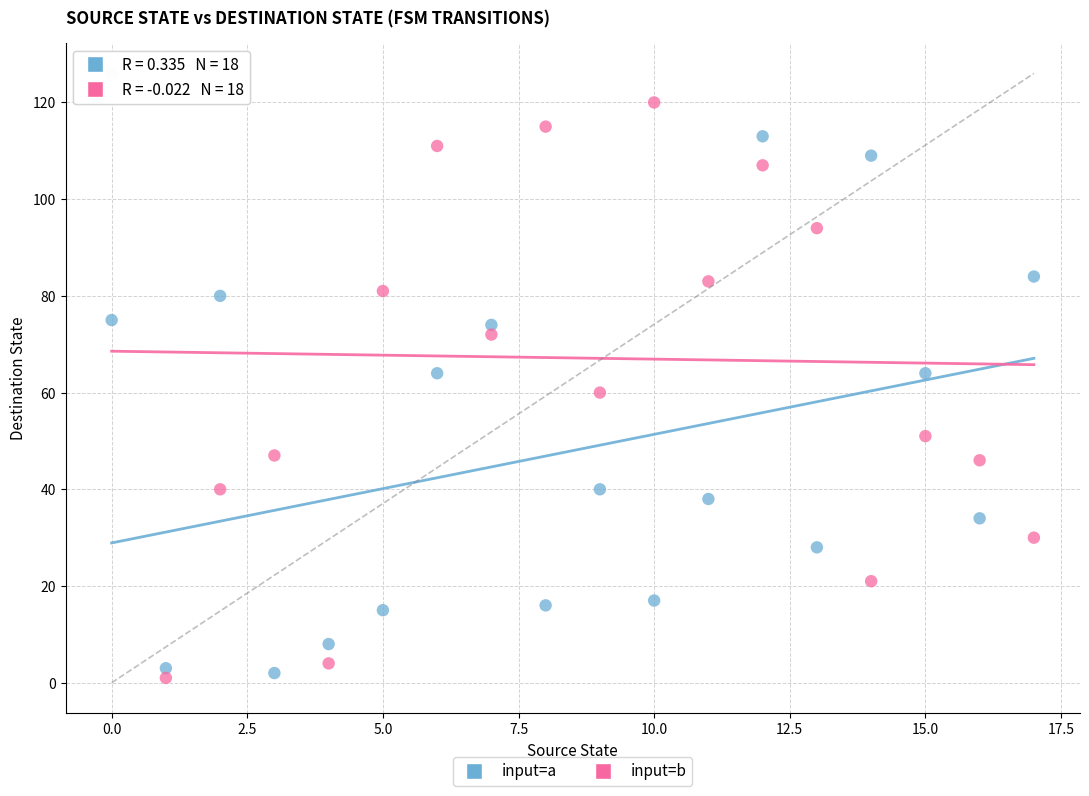

Across all data points, what is the range of Y values (max minus min)?

125